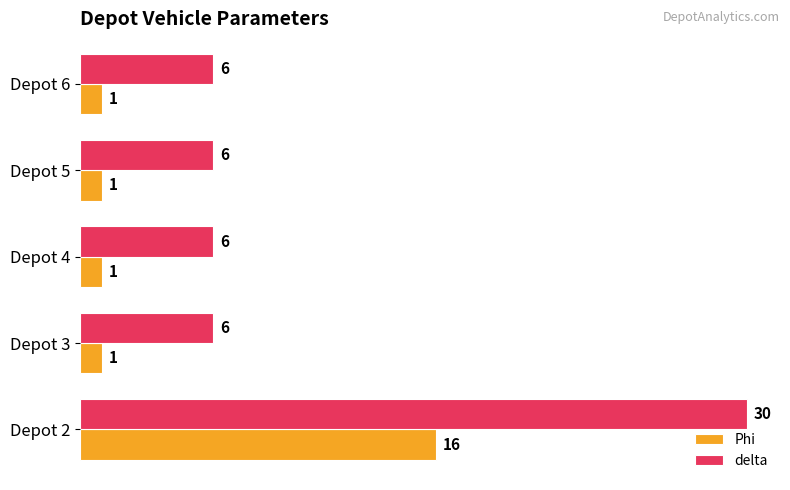

What value does the delta series have at Depot 6, to the nearest 10?

10